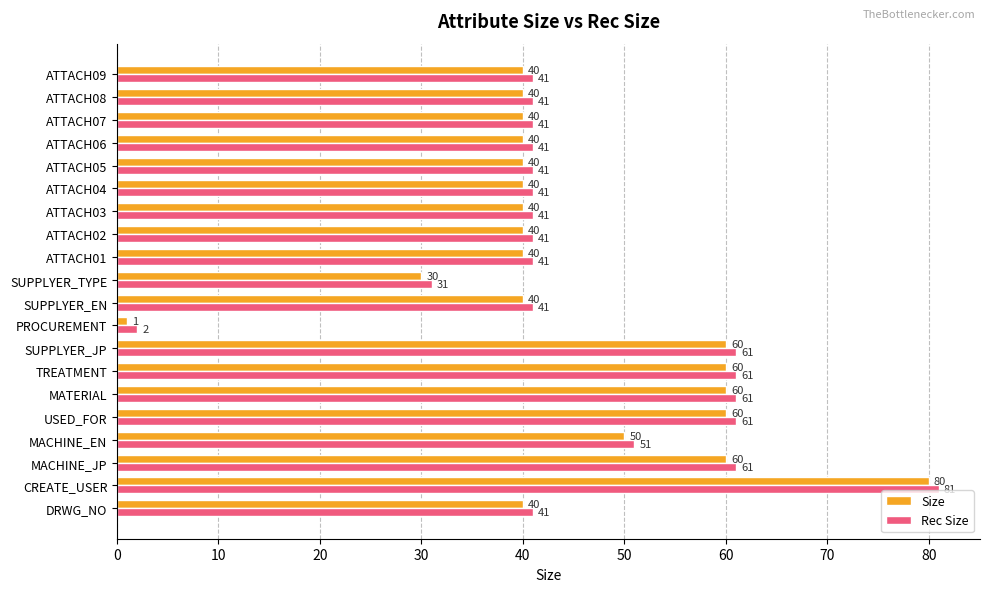

Rank the series by their average value, from lowest to highest.

Size, Rec Size